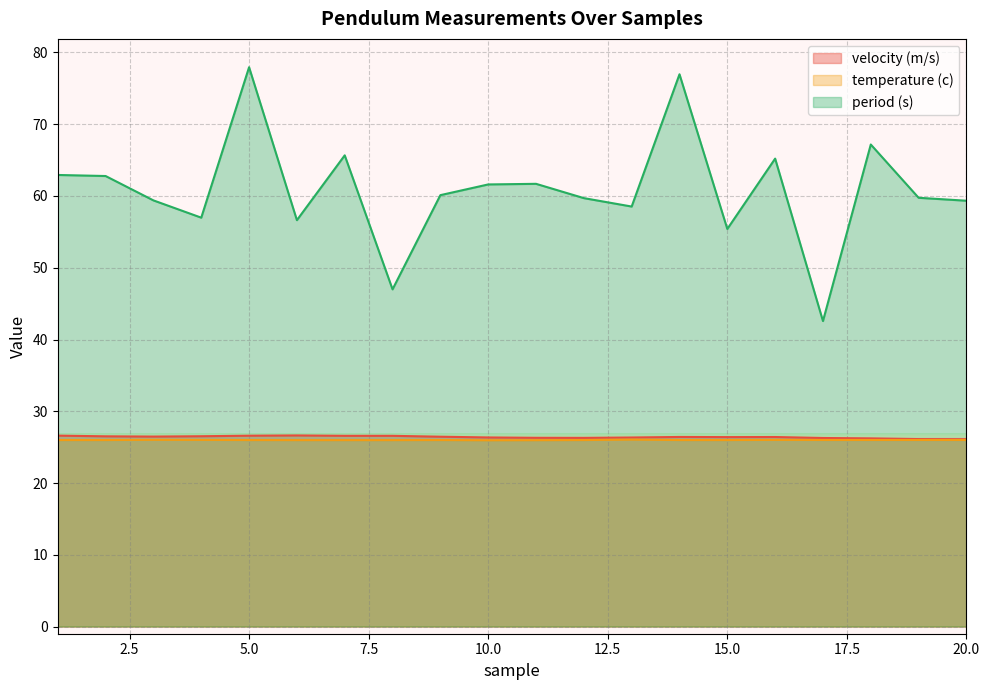

How many lines are shown in the chart?

3